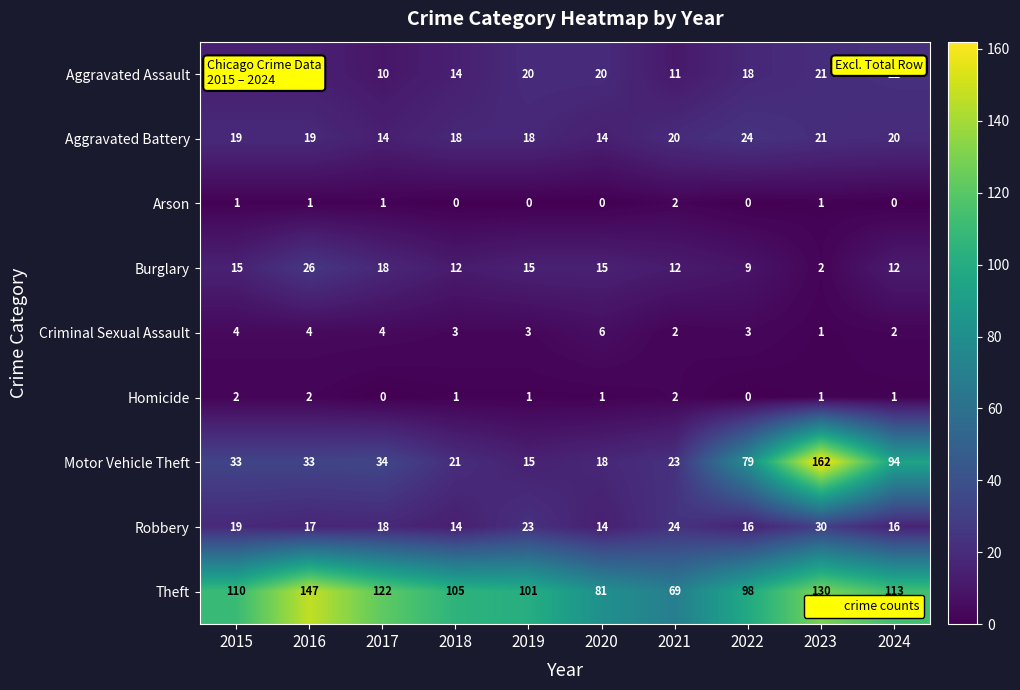

What is the difference between the Motor Vehicle Theft values at 2019 and 2018?

6